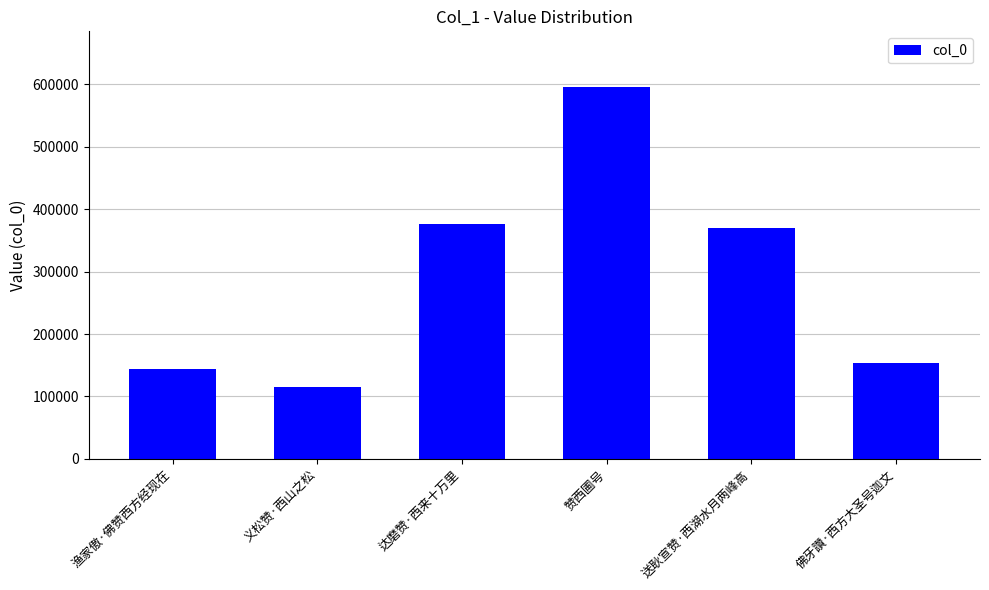

How many bars are there in total?

6